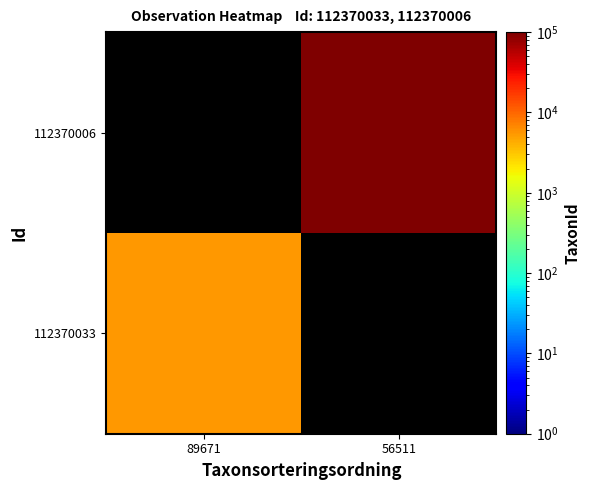

Which series has the largest range (max minus min)?

112370033